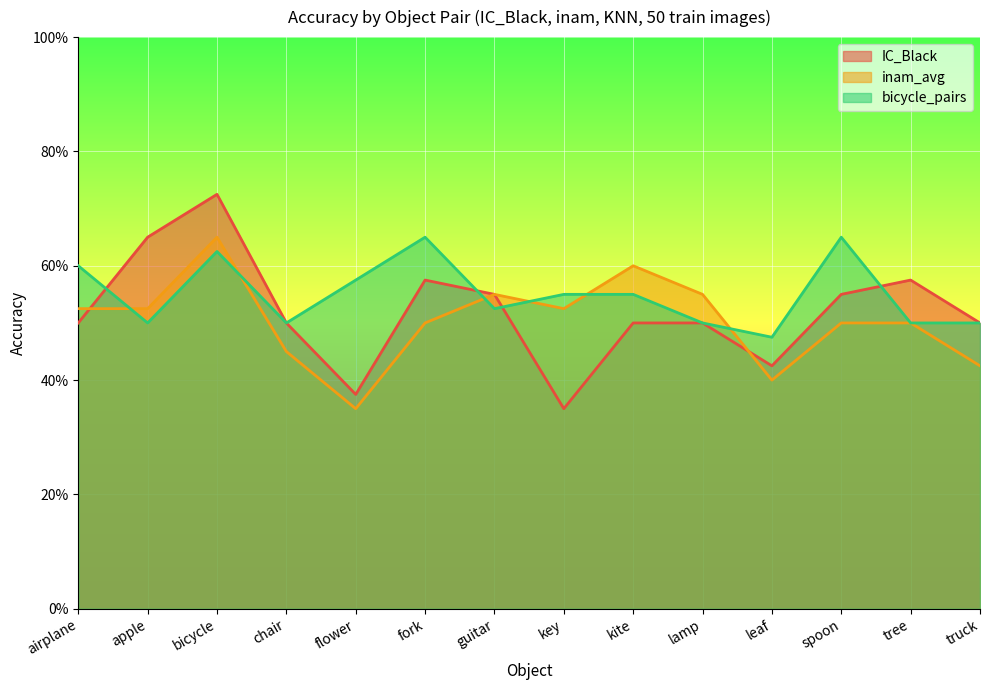

What is the label of the 8th point from the left?

key